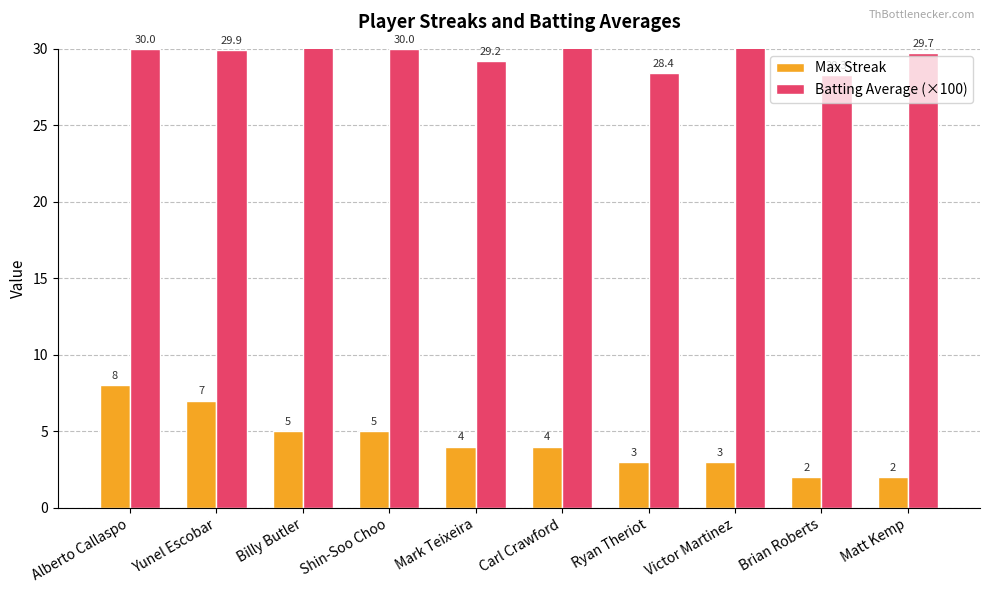

How many distinct data groups are displayed?

2